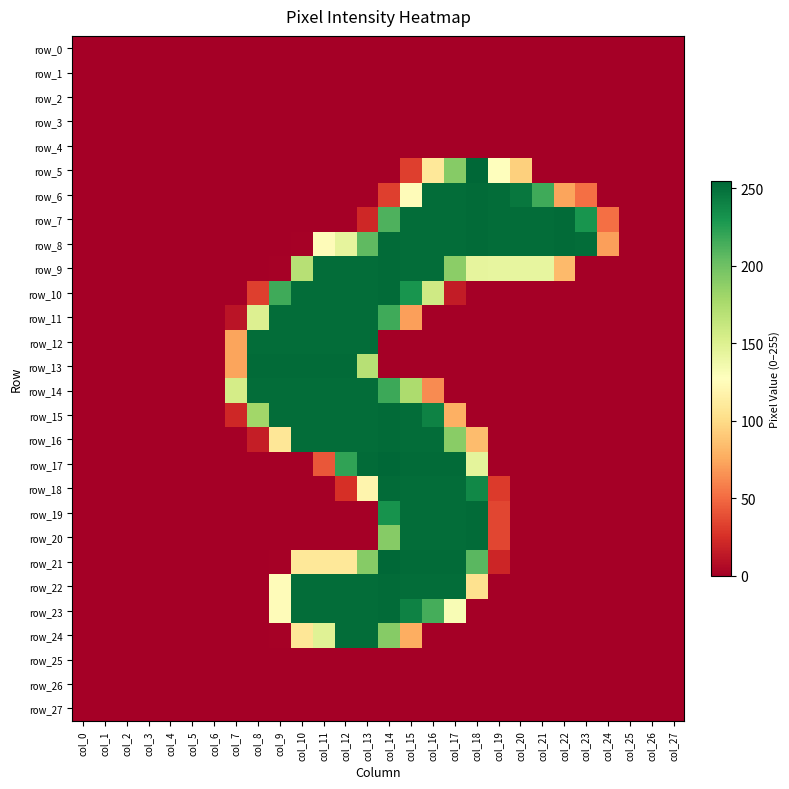

Which label corresponds to the largest value in the chart?

col_18